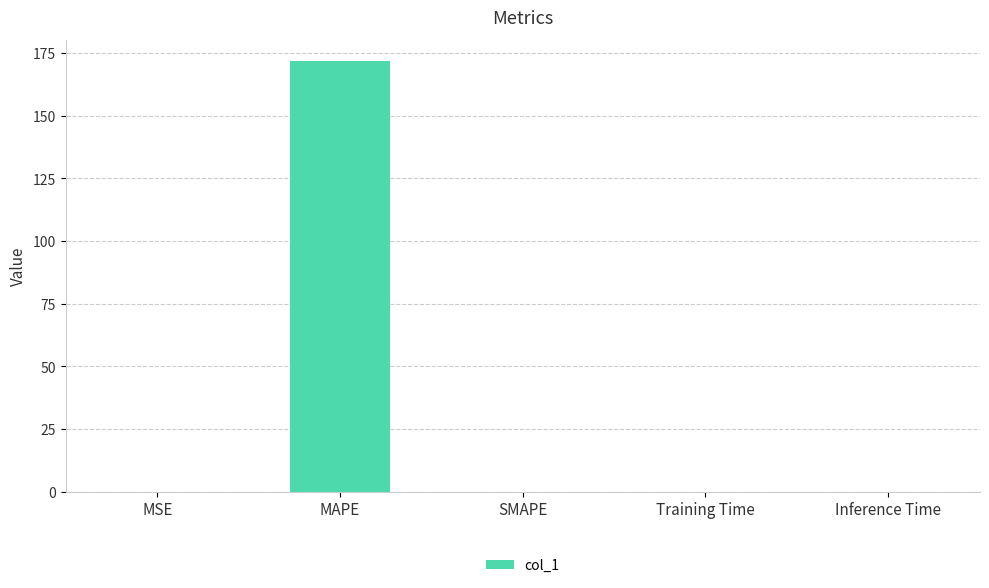

Which has a higher value, MAPE or SMAPE?

MAPE